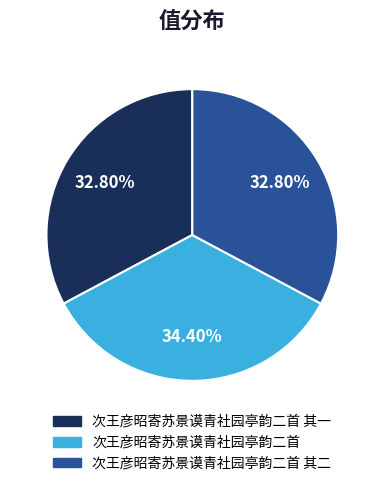

Is there a majority slice in this chart?

No